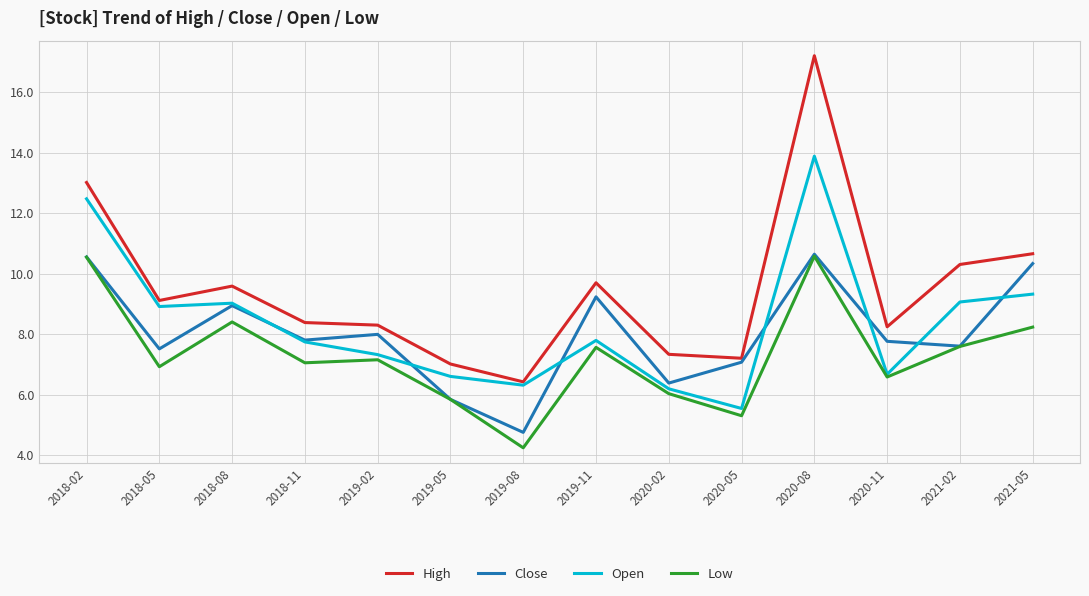

How many categories are shown in the chart?

14